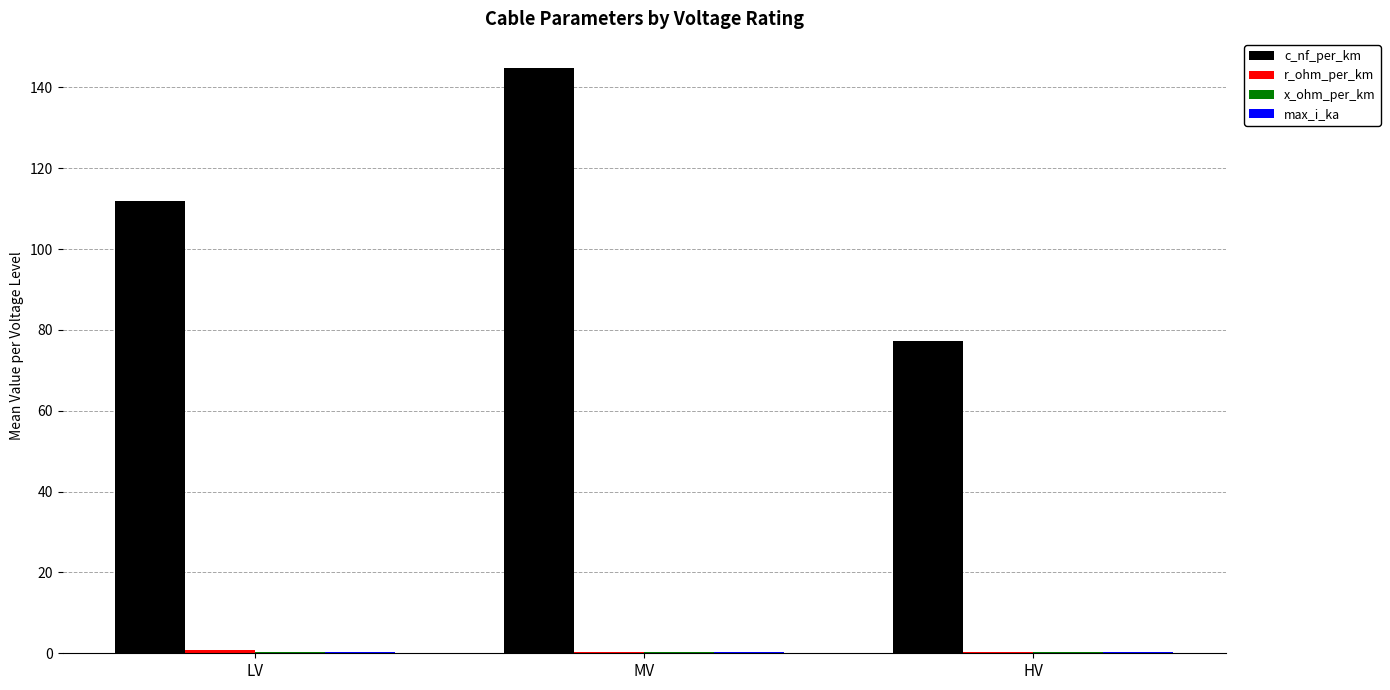

What is the greatest value displayed?

144.8